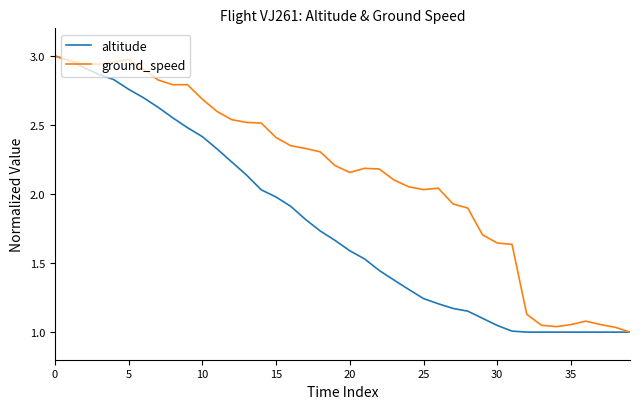

Rank the series by their average value, from lowest to highest.

altitude, ground_speed